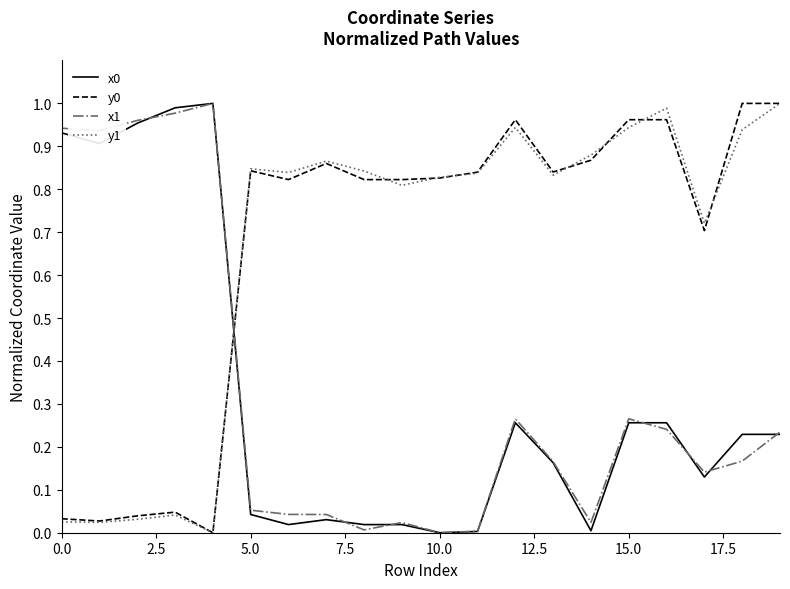

True or false: x0 and y1 cross at least once.

True